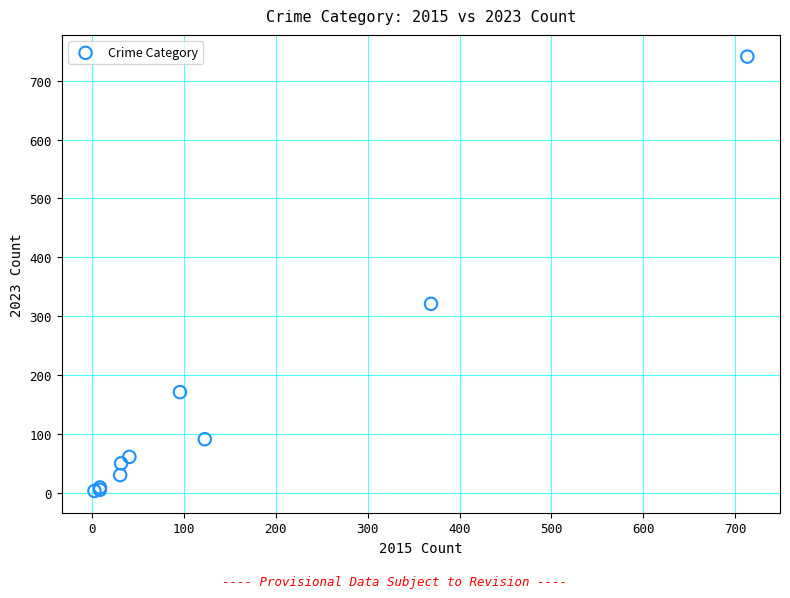

What Y value in the scatter plot is closest to 372?

321